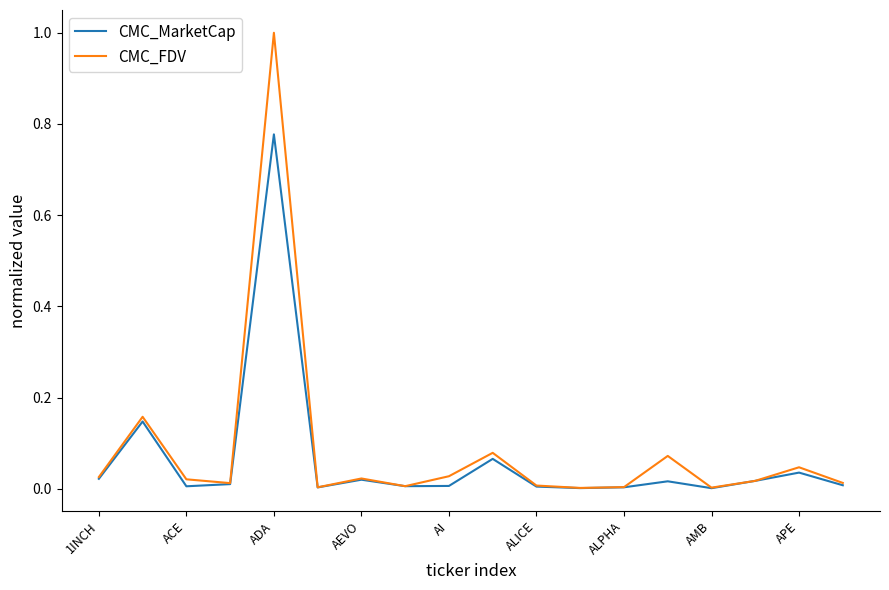

List the series in order of their peak value, lowest first.

CMC_MarketCap, CMC_FDV